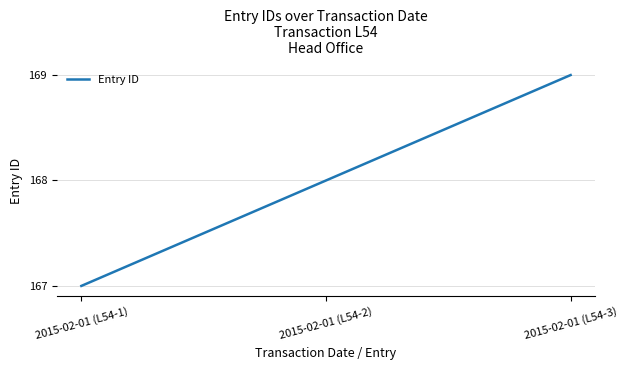

What position from the left is 2015-02-01 (L54-2)?

2